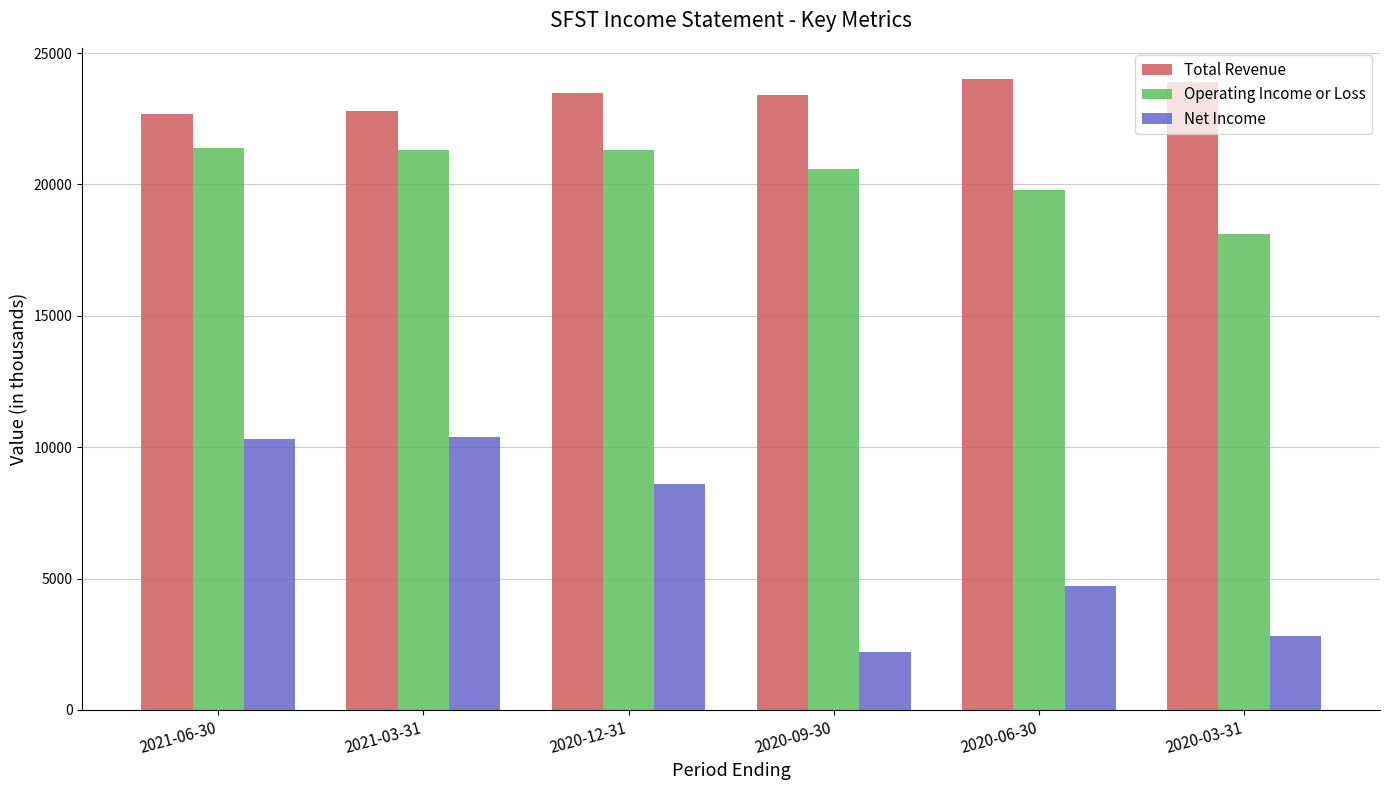

Which category has the lowest value across all series?

2020-09-30